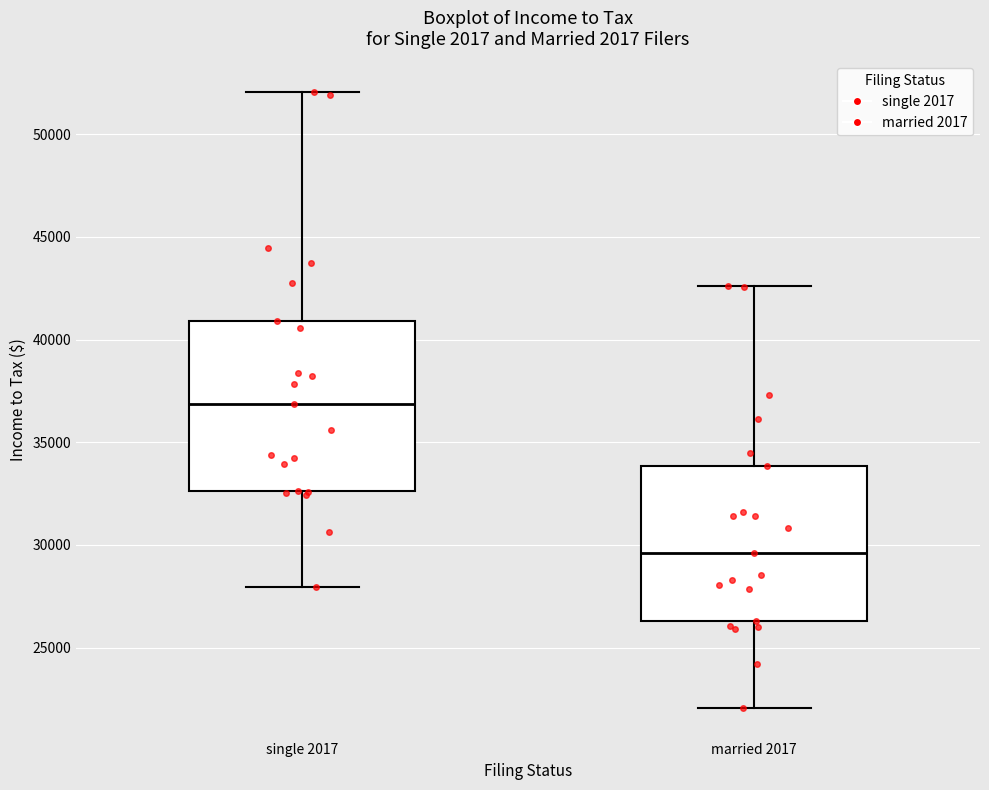

Which box is the tallest, from its lower edge to its upper edge?

single 2017